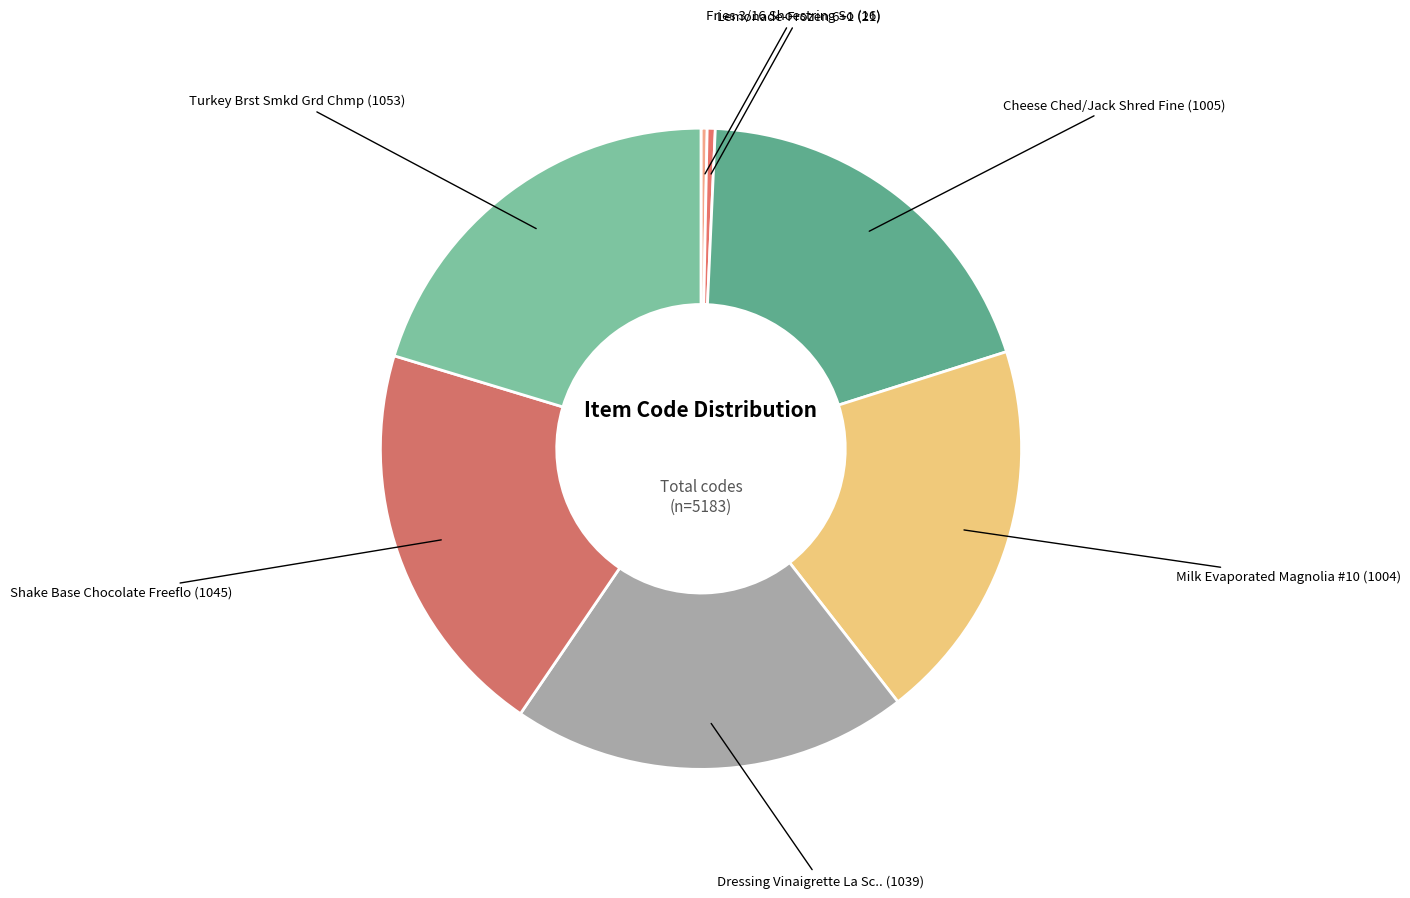

Which category has the smallest portion of the pie?

Fries 3/16 Shoestring So